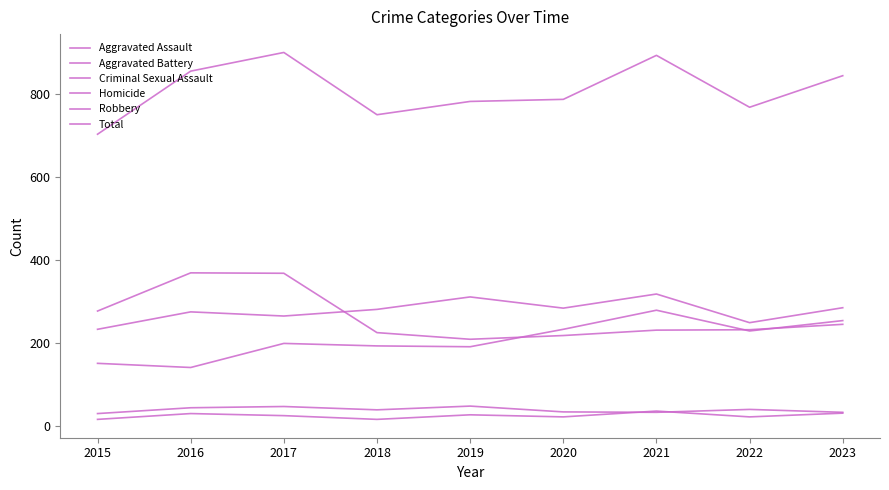

True or false: Aggravated Assault has a value of 256 at 2019.

False